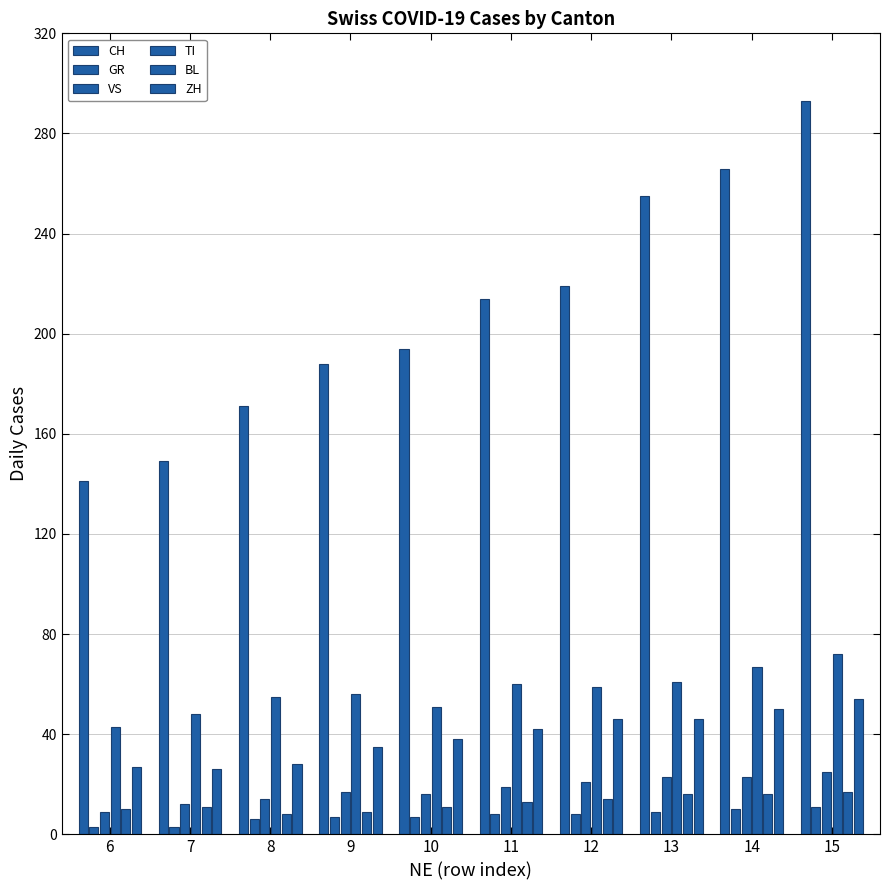

At how many categories does at least one series exceed 31?

10